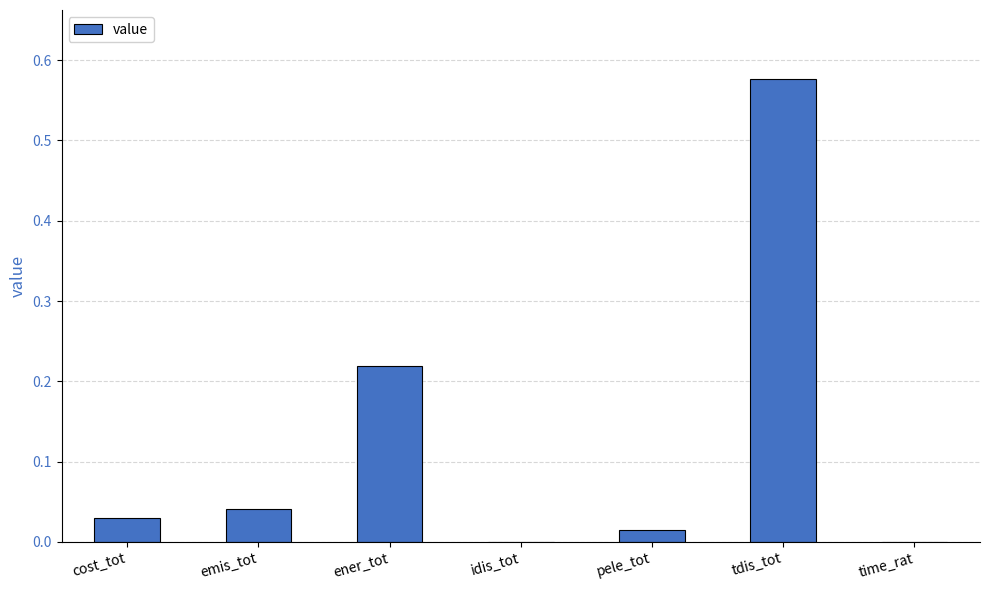

Which has a higher value, idis_tot or pele_tot?

pele_tot